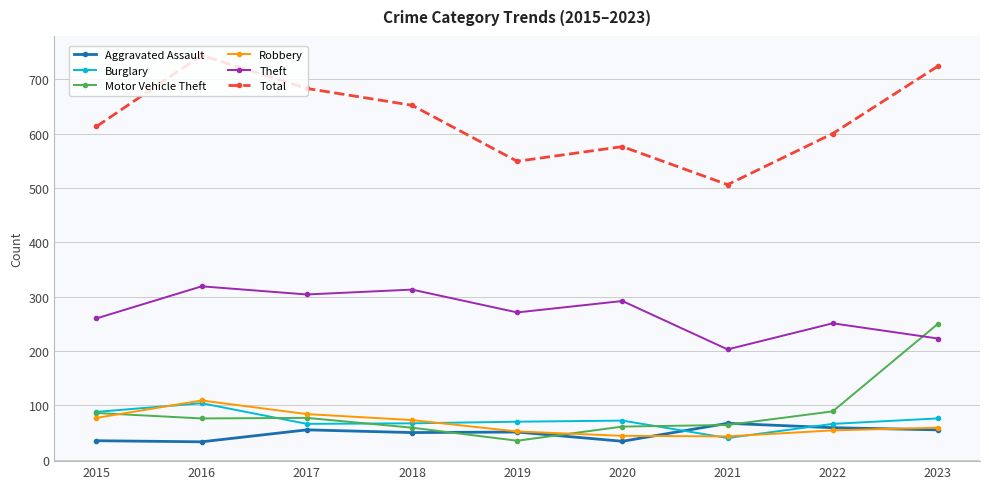

Which series has the largest total across all categories?

Total